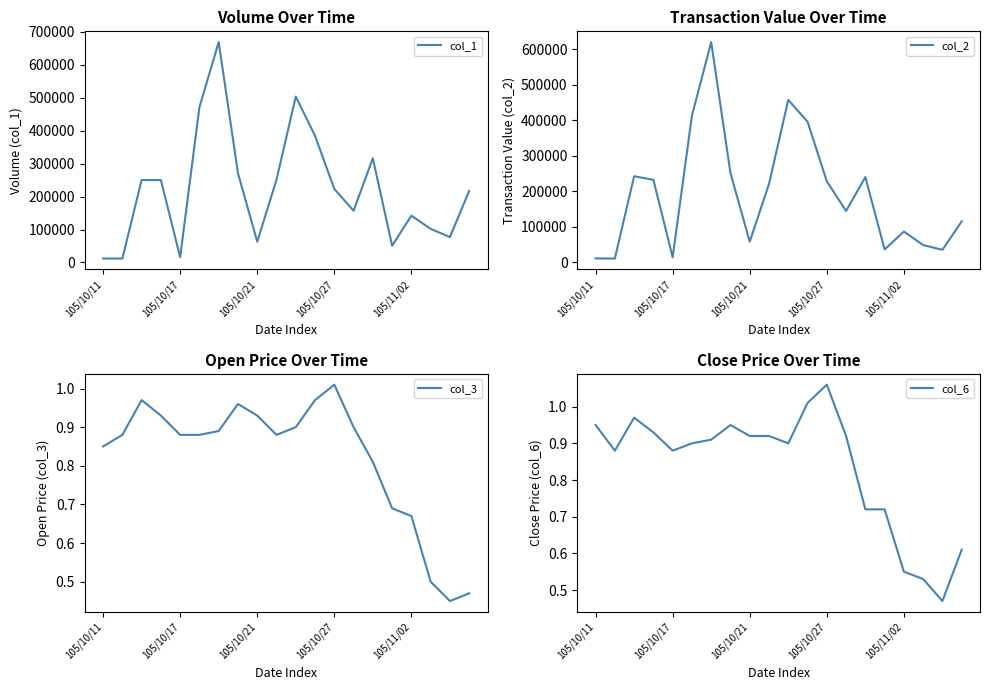

Reading left to right, transcribe all the data shown in this chart.

col_1: 12000.0	12000.0	250000.0	250000.0	16000.0	471000.0	668000.0	271000.0	63000.0	251000.0	503000.0	384000.0	223000.0	157000.0	316000.0	51000.0	142000.0	102000.0	77000.0	217000.0
col_2: 10760.0	10560.0	242500.0	232500.0	14080.0	413580.0	620620.0	251440.0	58010.0	220920.0	457760.0	396230.0	228250.0	144800.0	240220.0	36090.0	86690.0	48570.0	35170.0	115210.0
col_3: 0.8	0.9	1.0	0.9	0.9	0.9	0.9	1.0	0.9	0.9	0.9	1.0	1.0	0.9	0.8	0.7	0.7	0.5	0.5	0.5
col_6: 0.9	0.9	1.0	0.9	0.9	0.9	0.9	0.9	0.9	0.9	0.9	1.0	1.1	0.9	0.7	0.7	0.6	0.5	0.5	0.6